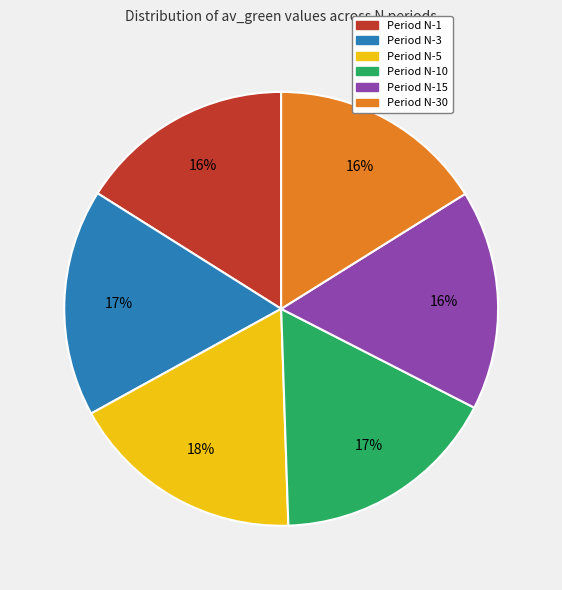

To the nearest percent, what is the average slice percentage?

17%